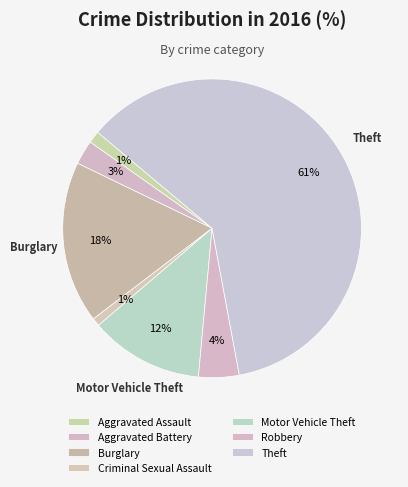

To the nearest percent, what is the average slice percentage?

14%